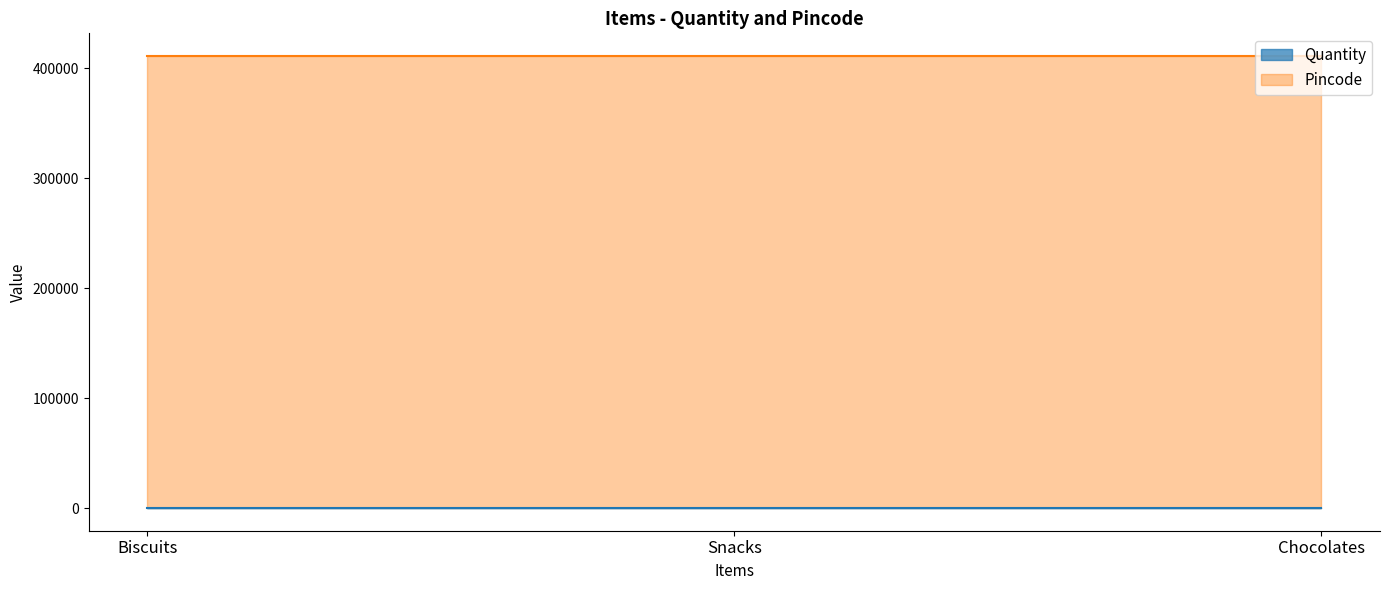

Which category has the highest value across all series?

Chocolates